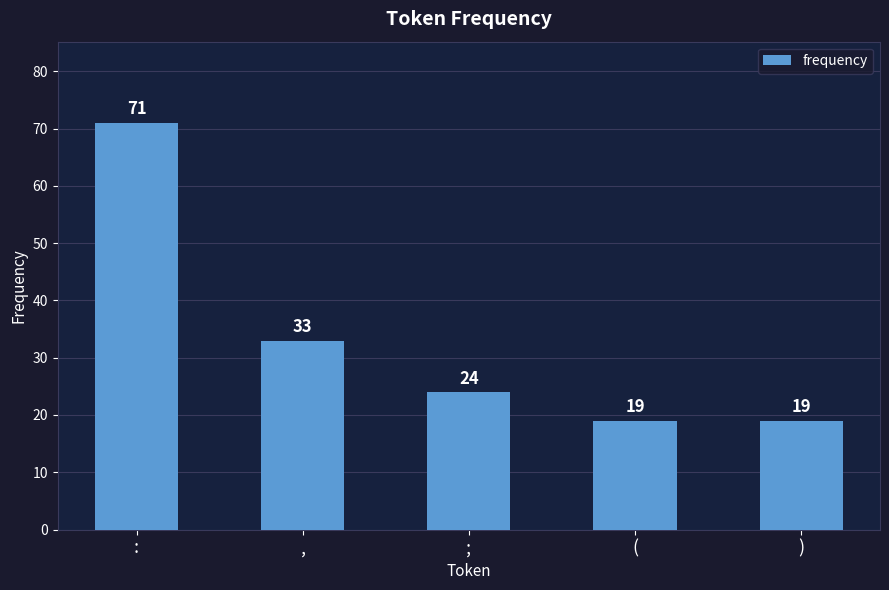

The chart shows a value of 12 at ,. True or false?

False